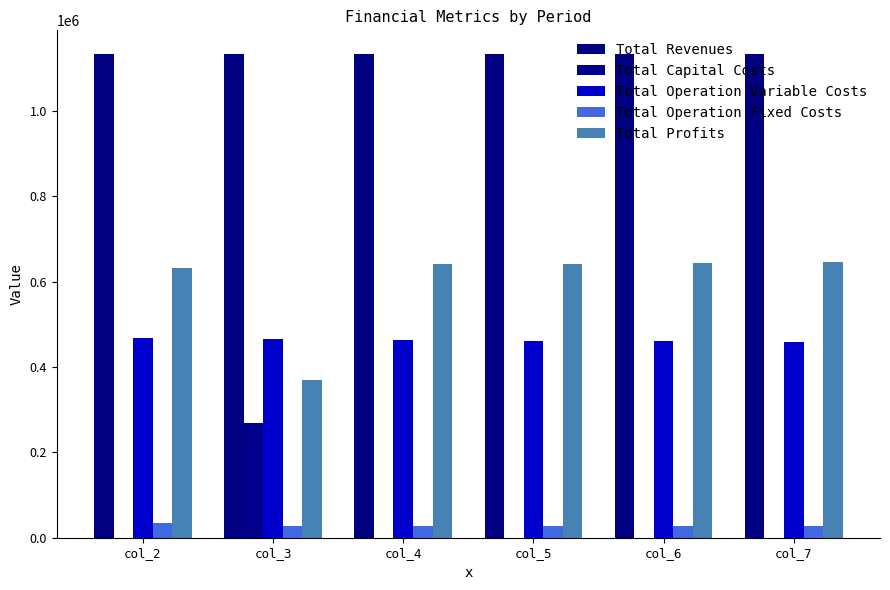

Where does the Total Operation Variable Costs series first go above 463964?

col_2